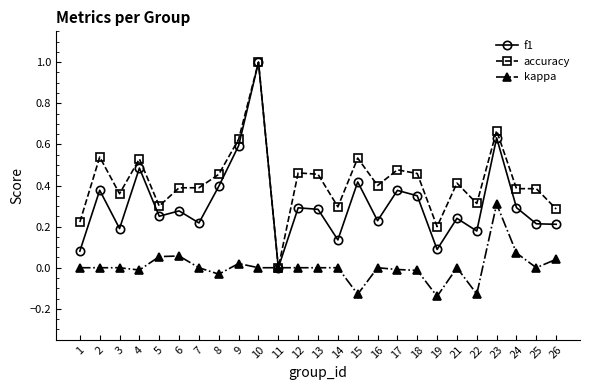

At which category does accuracy reach its first local valley?

3